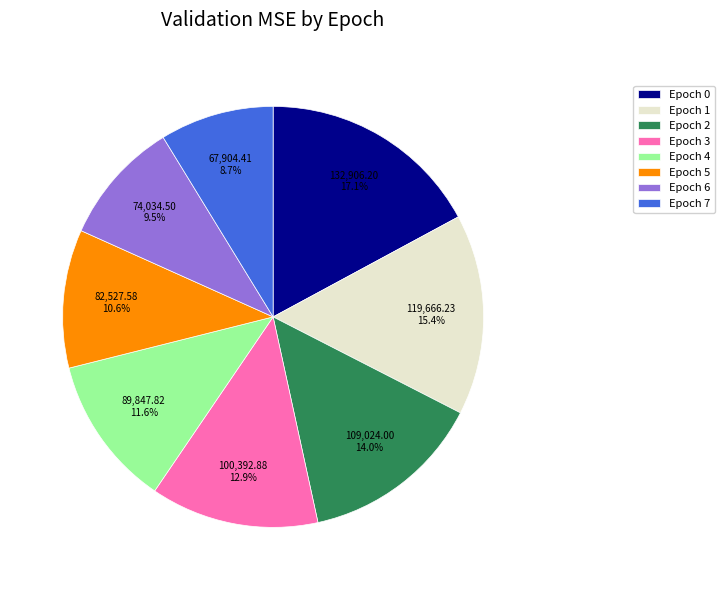

What percentage is the Epoch 7 slice, to the nearest percent?

9%